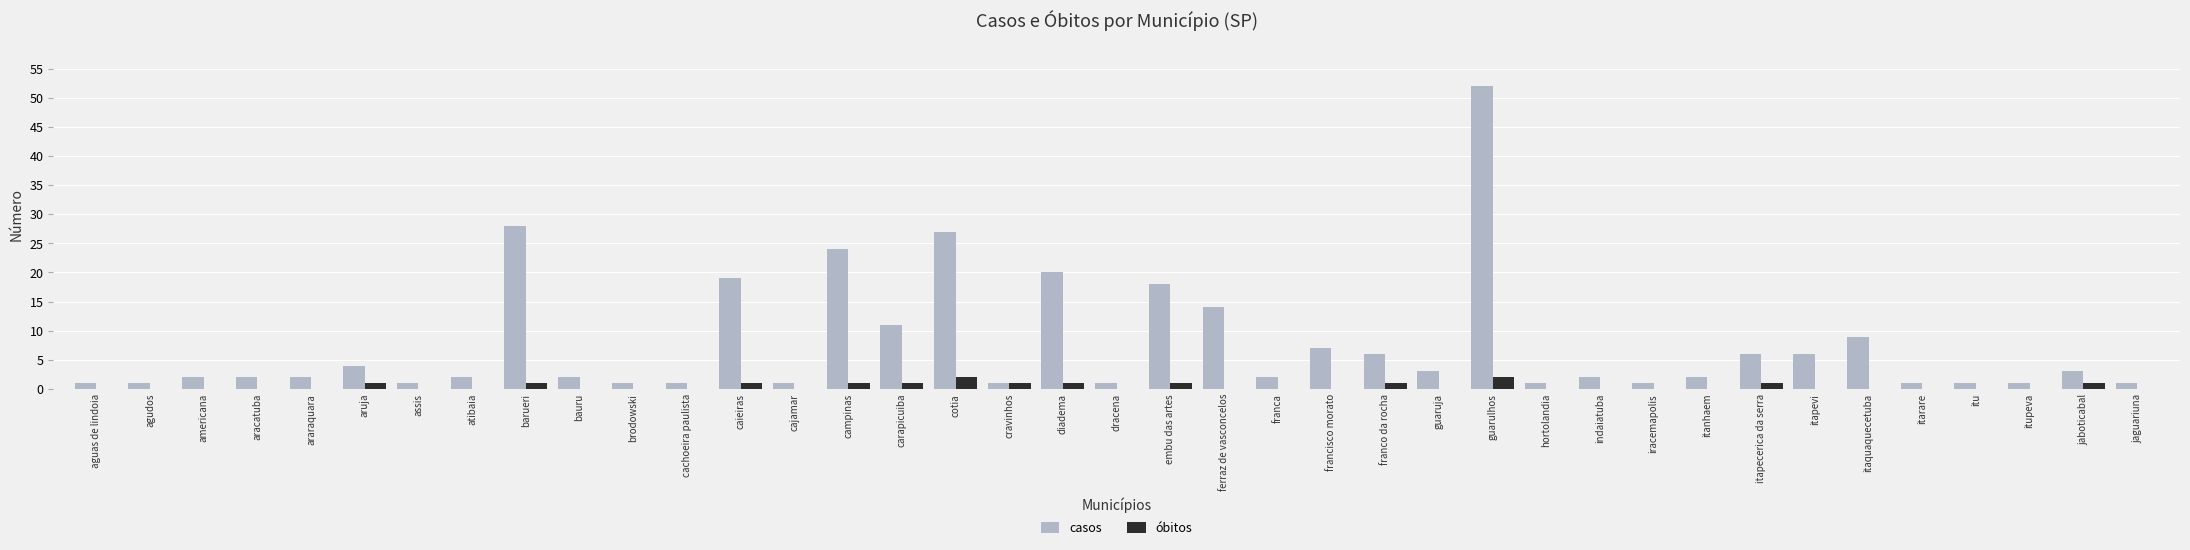

At which label does casos reach its peak?

guarulhos